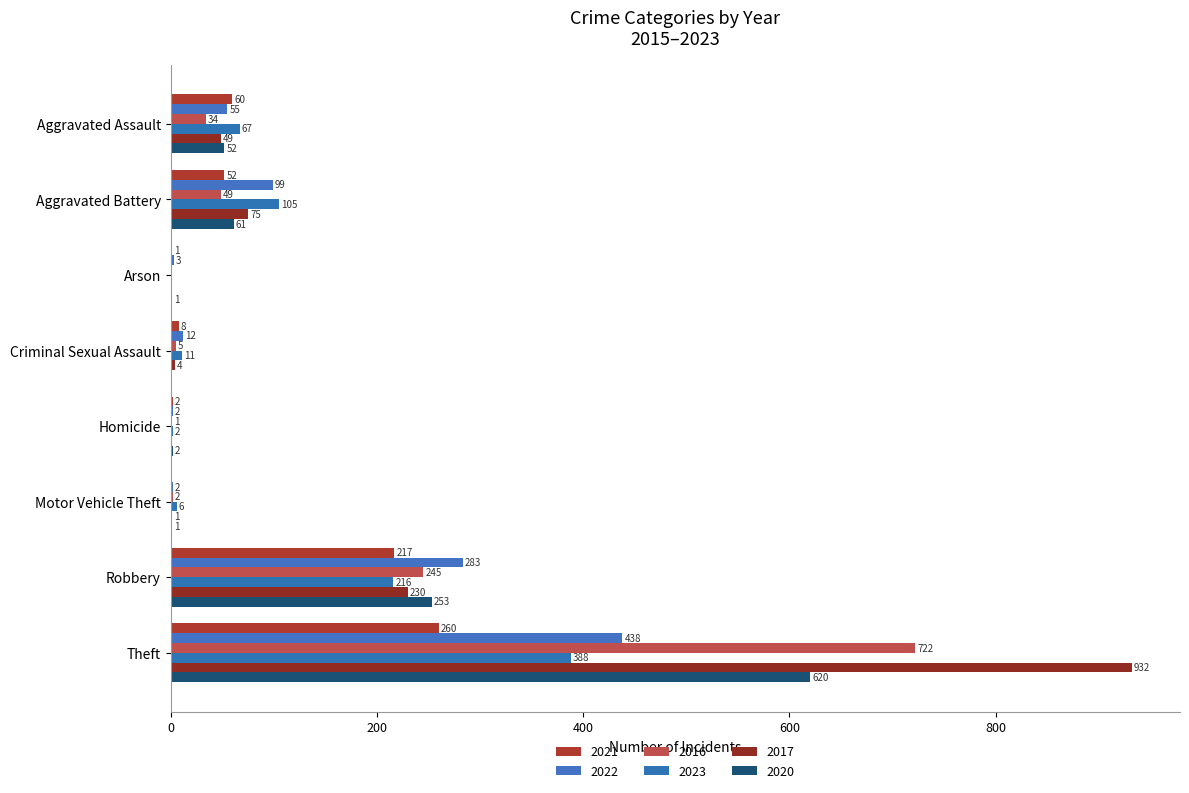

List the series in order of their peak value, highest first.

2017, 2016, 2020, 2022, 2023, 2021